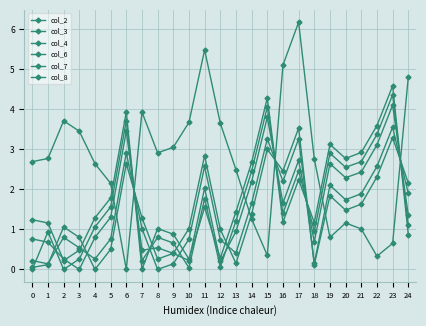

Which series has the widest spread of values?

col_6